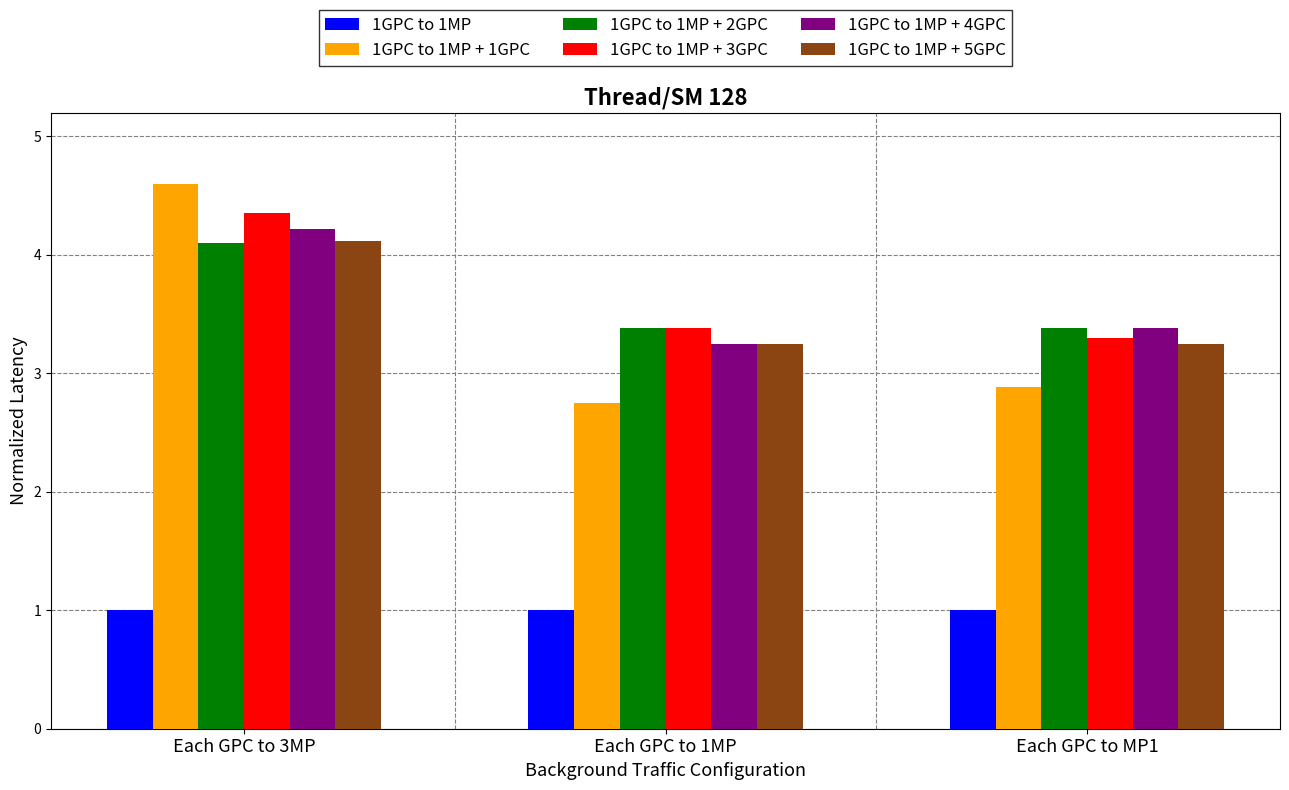

Which series has the largest total across all categories?

1GPC to 1MP + 3GPC